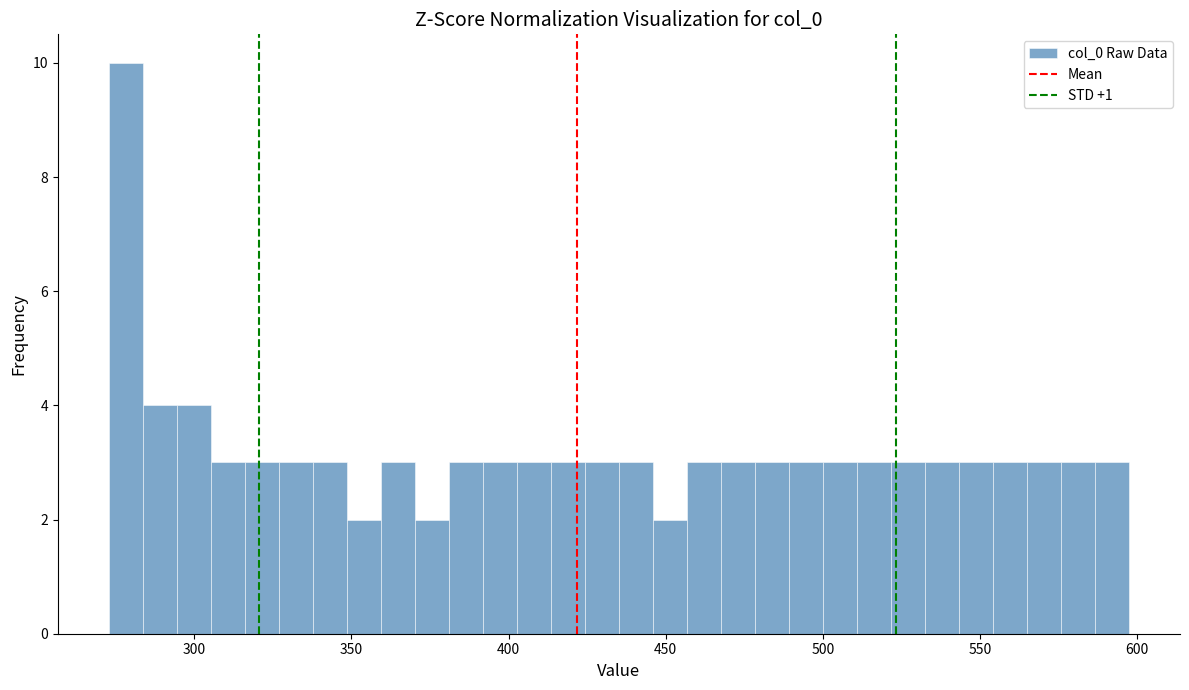

Read against the x-axis, roughly where is the centre of the tallest bar?

280